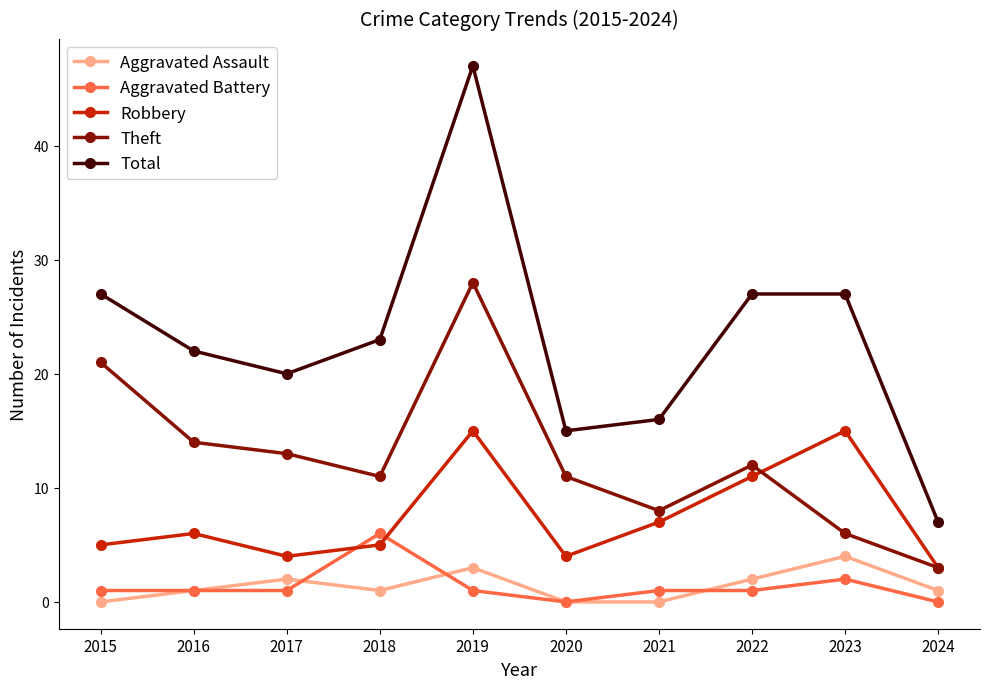

What are all the series names shown in the legend?

Aggravated Assault, Aggravated Battery, Robbery, Theft, Total